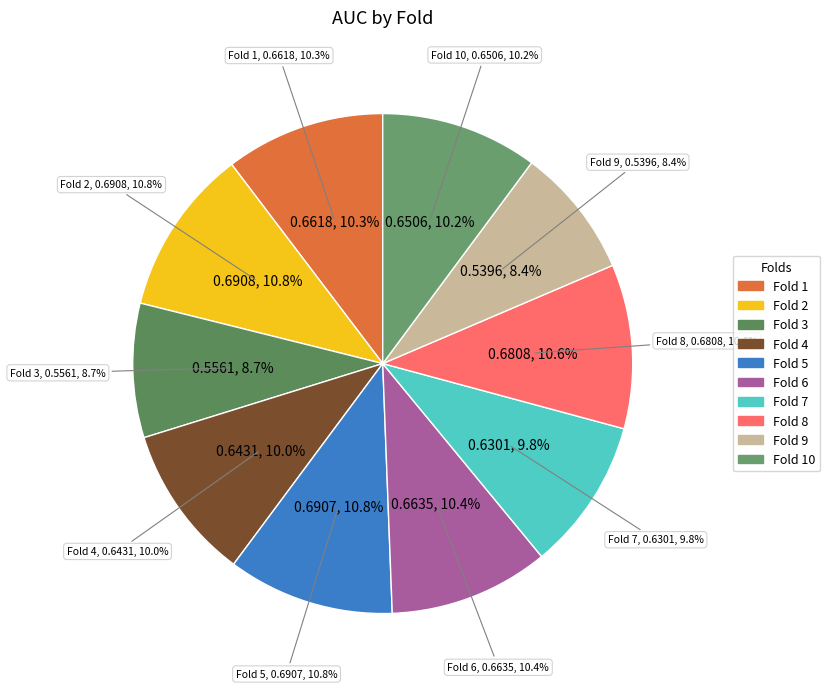

What is the total percentage of 9 and 2?

19.2%